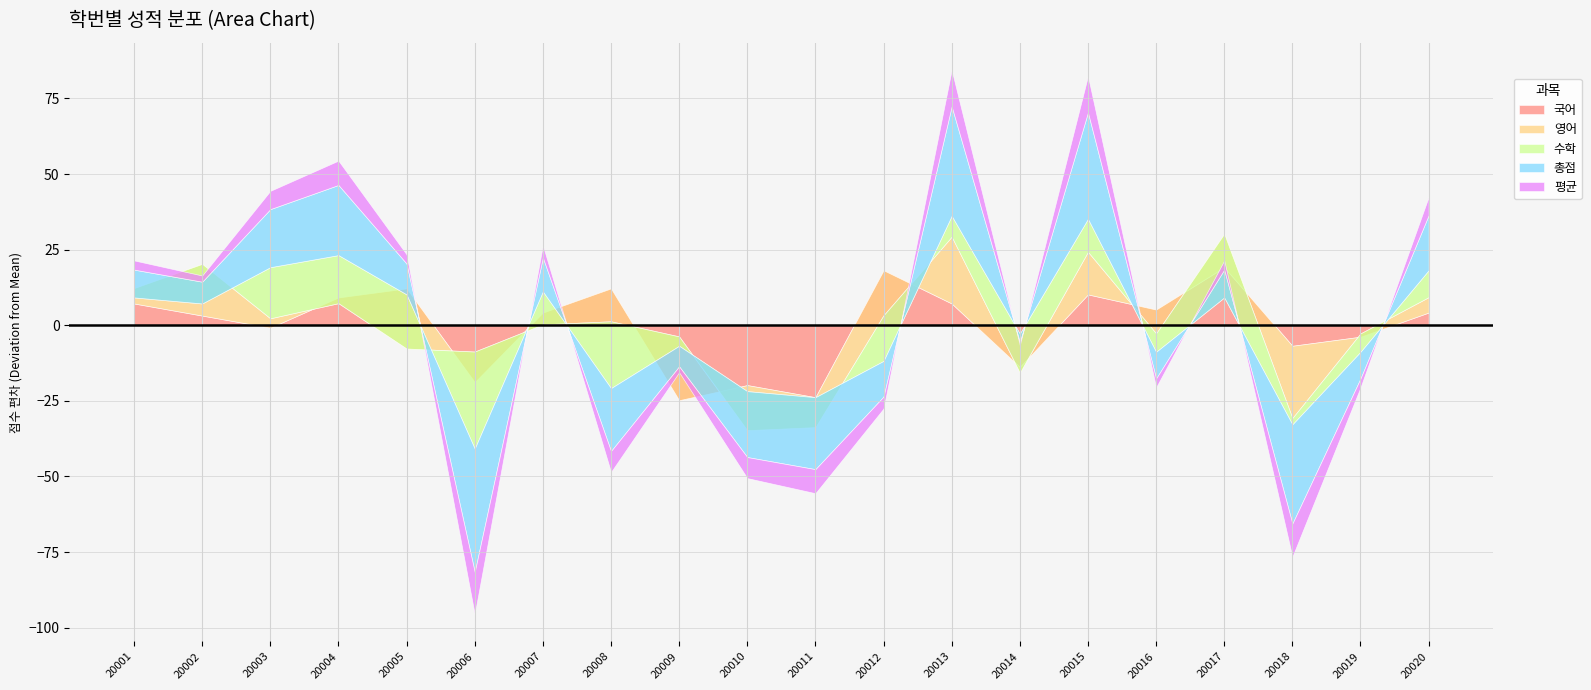

At which category is the sum across all series the highest?

20013